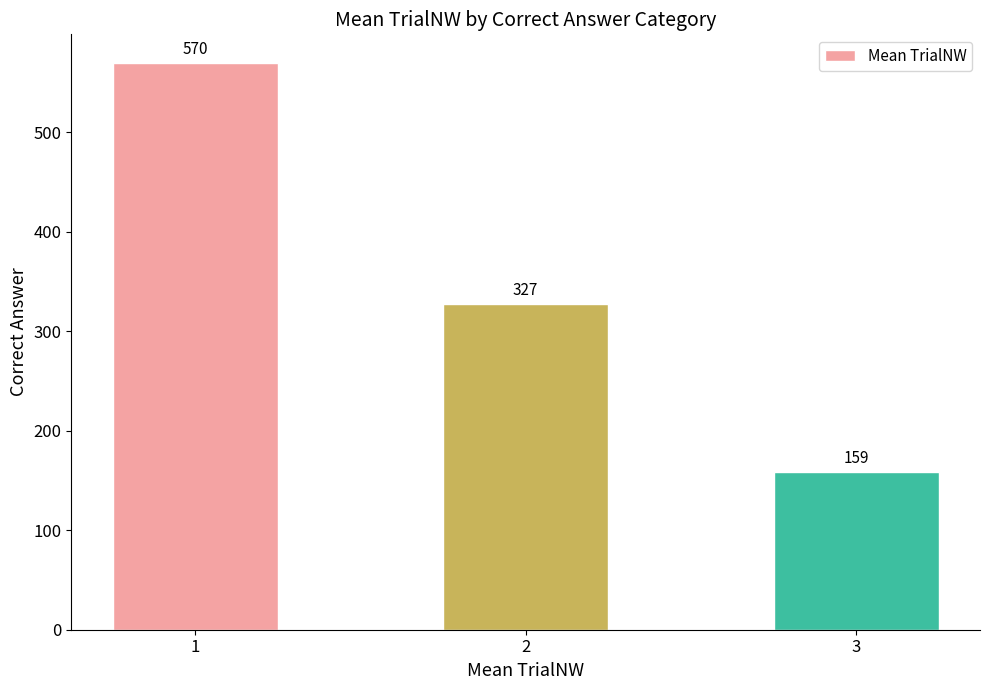

List the labels in order of value, largest first.

1, 2, 3